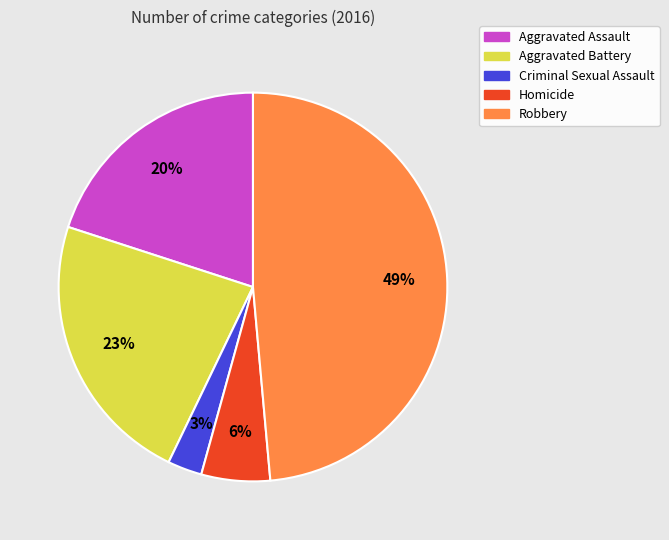

Count the number of slices in the pie.

5